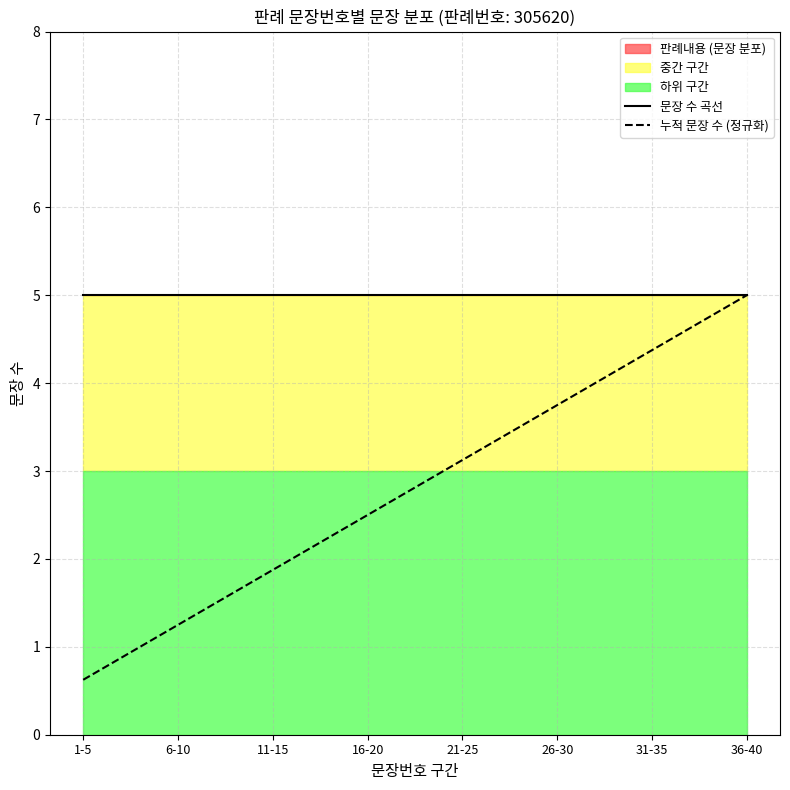

True or false: 문장 수 곡선 and 누적 문장 수 (정규화) cross at least once.

False